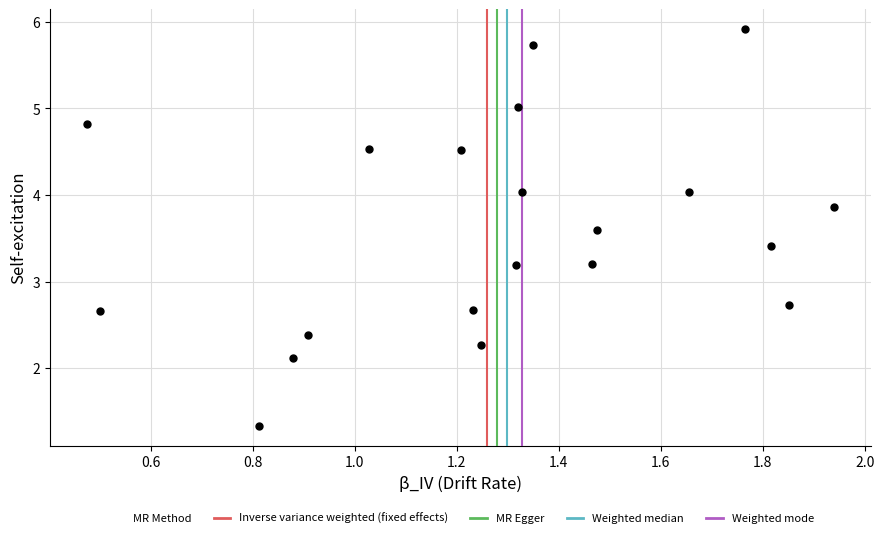

What is the range of Y values (max minus min)?

4.6